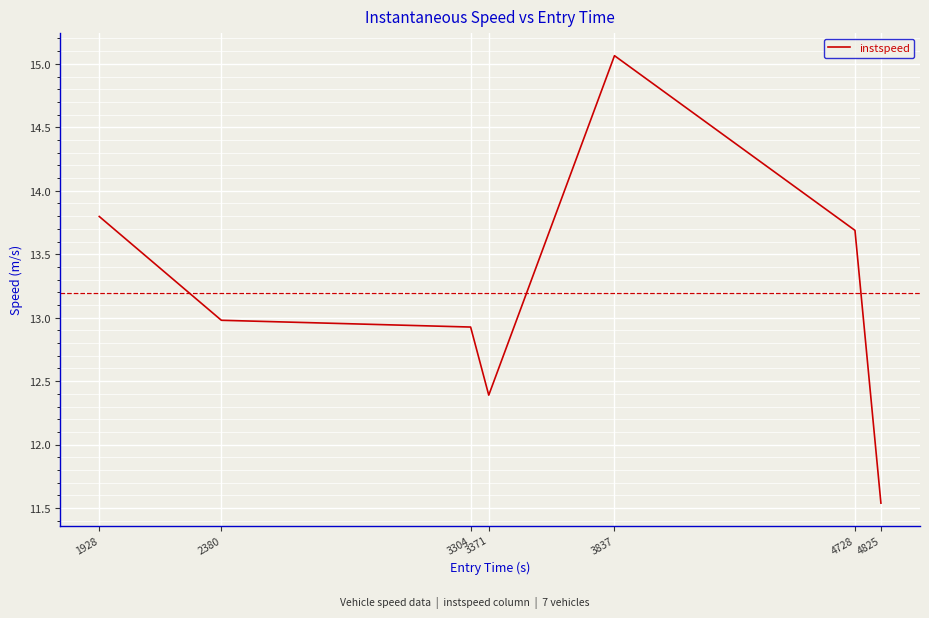

The chart shows a value of 3.2 at 3837. True or false?

False